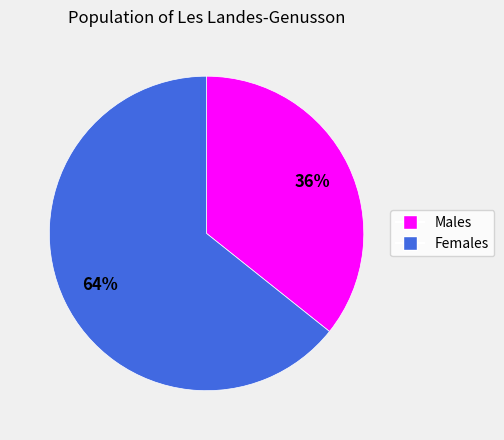

To the nearest percent, what is the average slice percentage?

50%